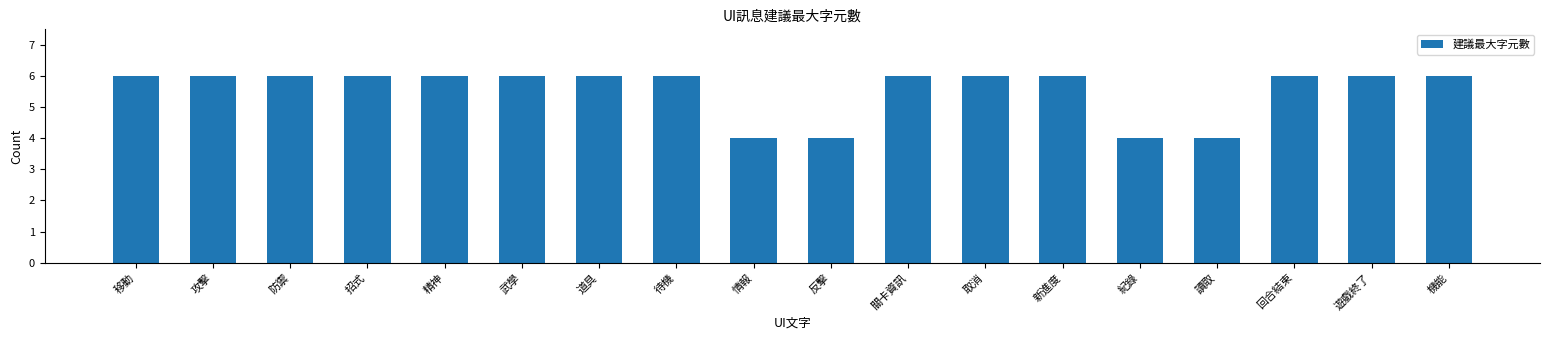

Reading left to right, what are all the values shown in this chart?

6	6	6	6	6	6	6	6	4	4	6	6	6	4	4	6	6	6